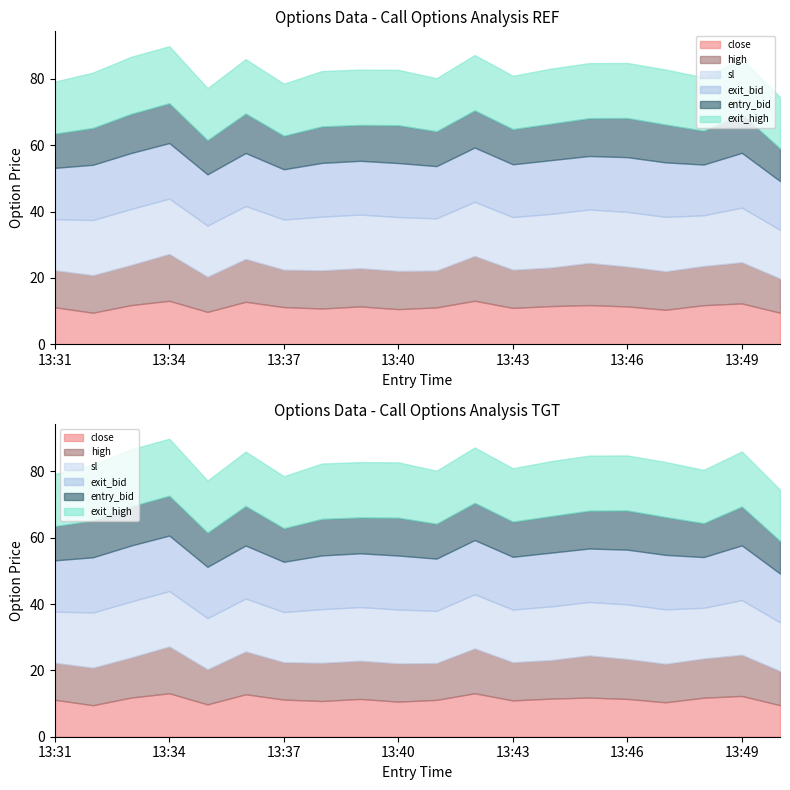

The value of exit_bid at 13:39 is 16.2. True or false?

True